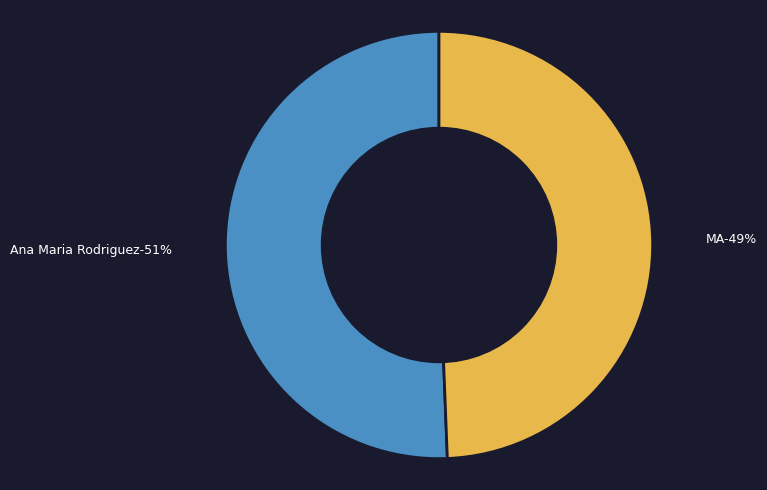

Which slice represents more than half of the pie?

Ana Maria Rodriguez